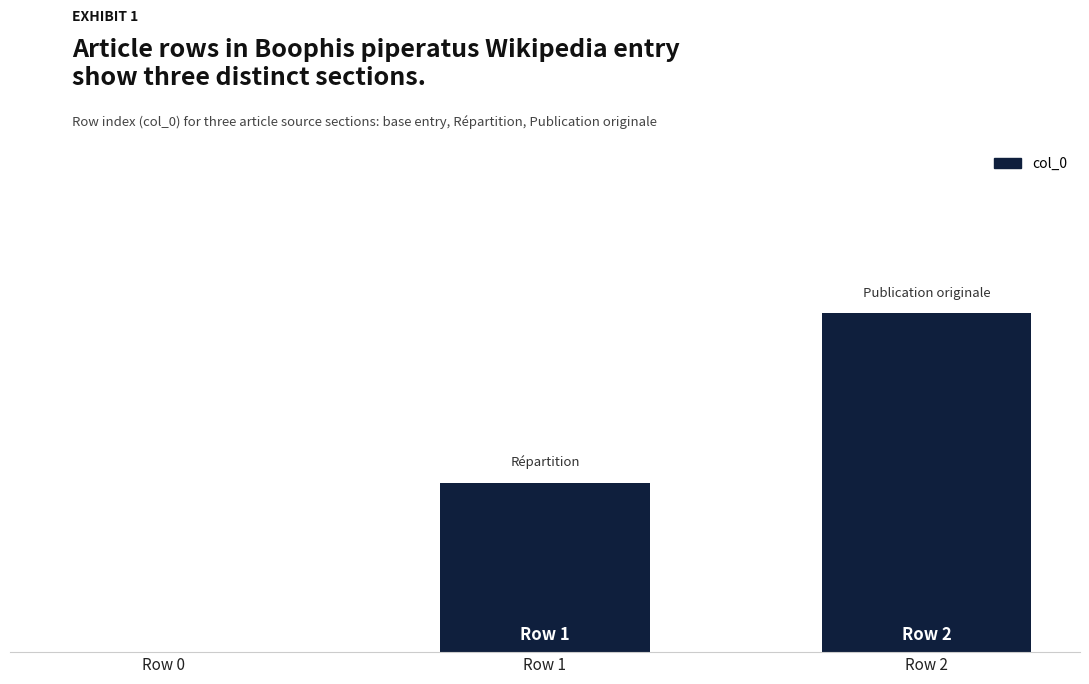

Are the bars horizontal?

No